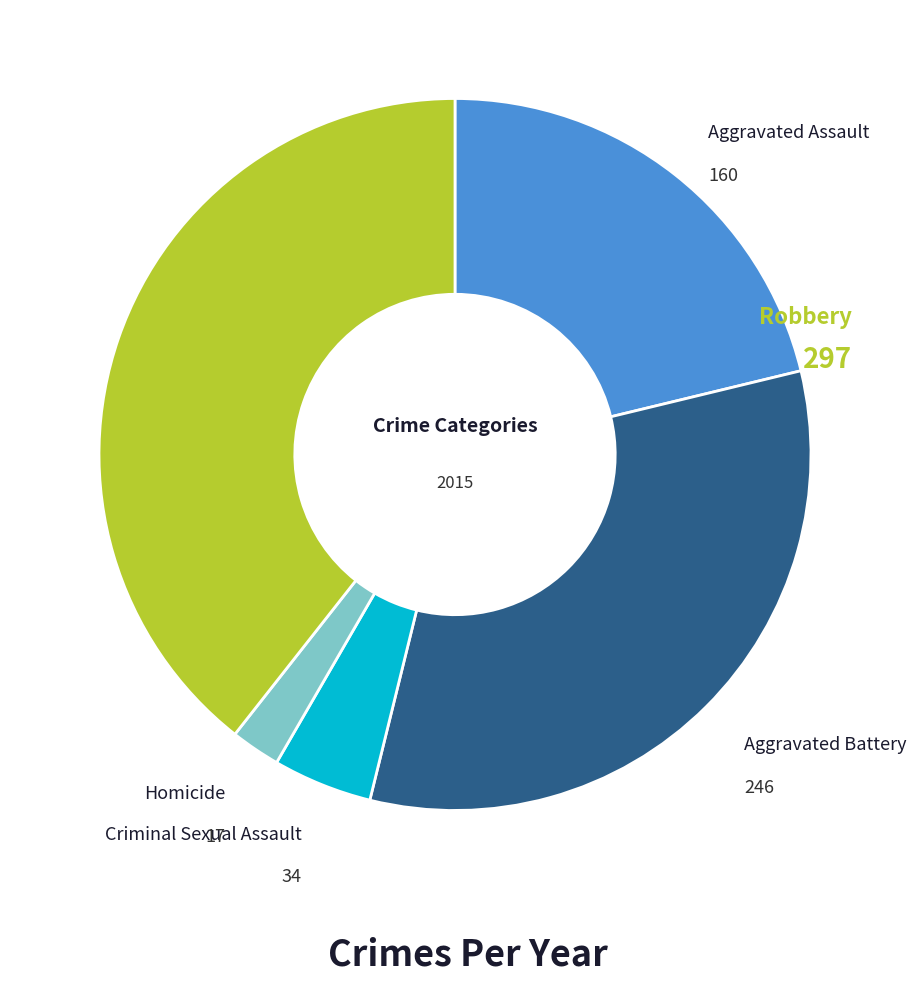

Count the number of slices in the pie.

5